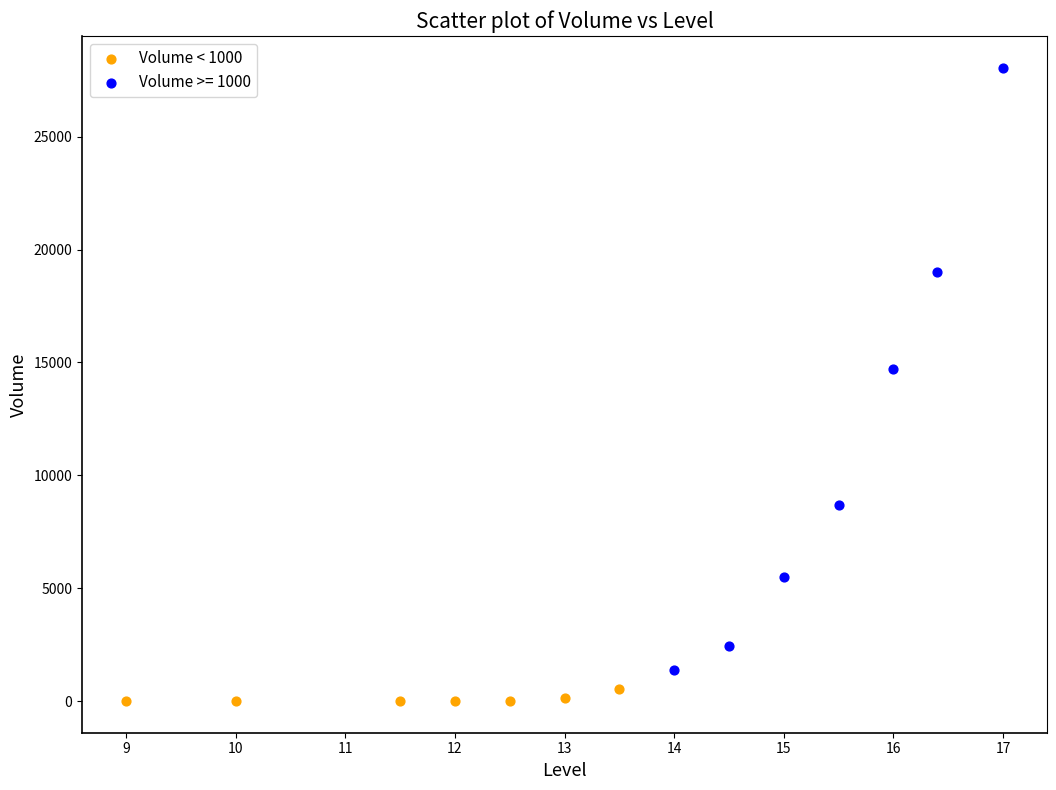

Which series contains the lowest Y value?

Volume < 1000